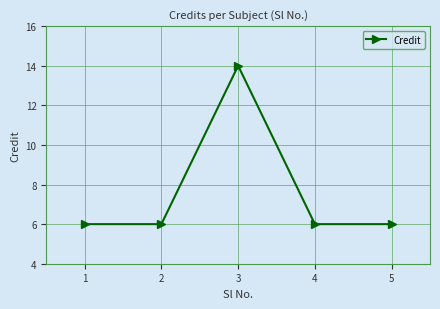

At which category does the chart reach its peak across all series?

3